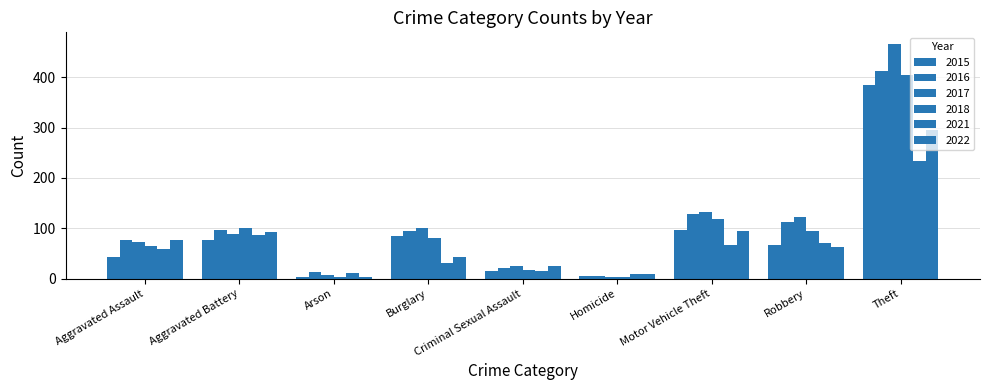

What is the label of the 6th bar from the left?

Homicide